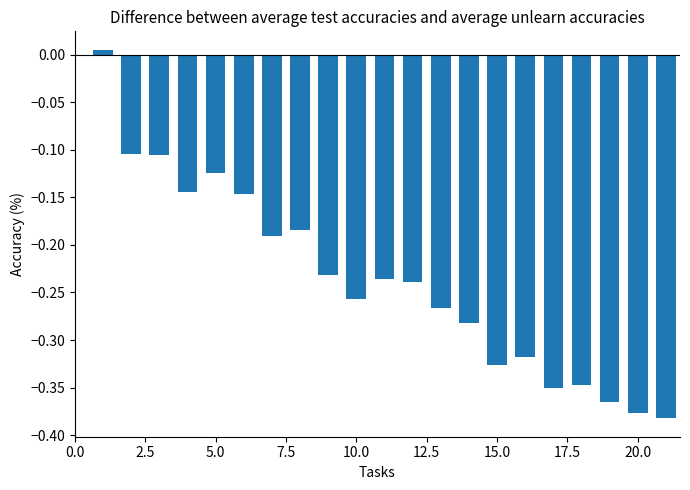

How many data points does each series have?

21